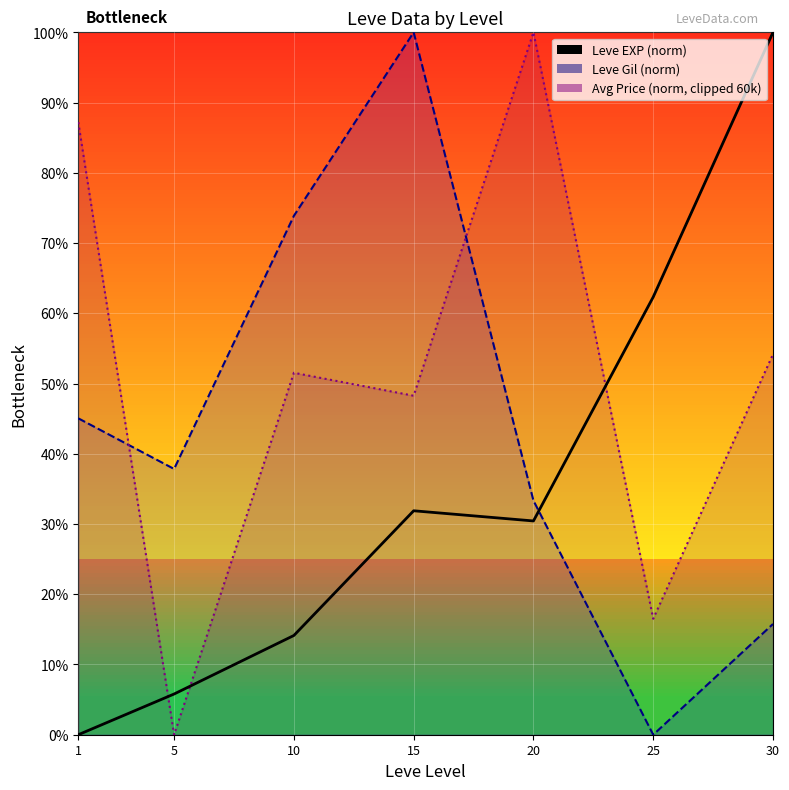

At which label is Leve Gil closest to 50?

1